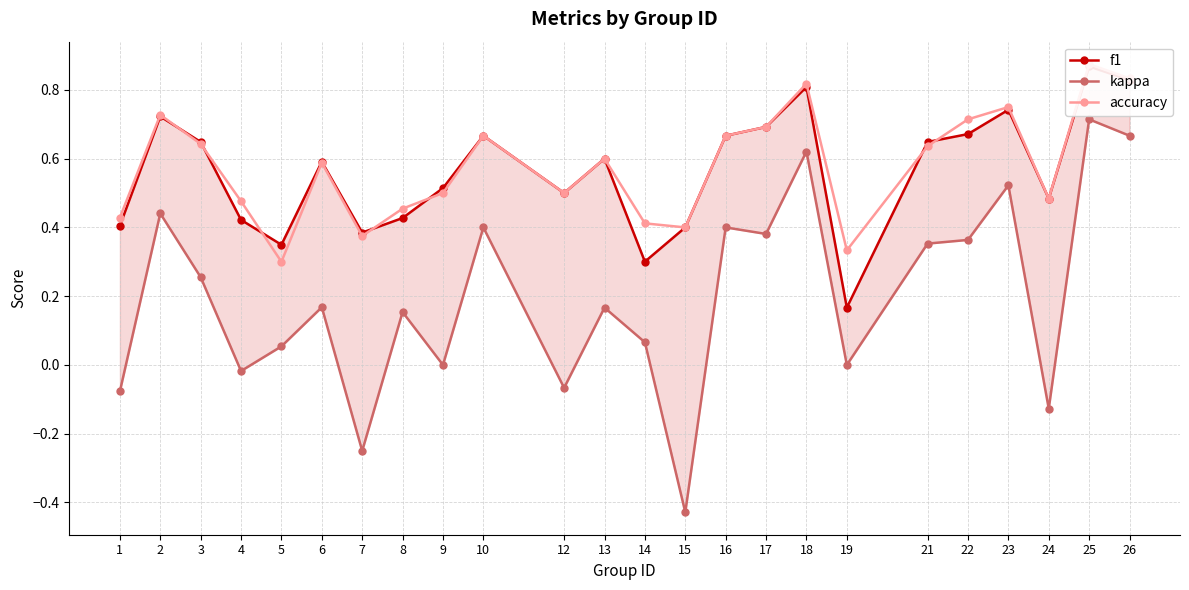

Reading right to left, what are all the values shown in this chart?

f1: 26=0.8	25=0.9	24=0.5	23=0.7	22=0.7	21=0.6	19=0.2	18=0.8	17=0.7	16=0.7	15=0.4	14=0.3	13=0.6	12=0.5	10=0.7	9=0.5	8=0.4	7=0.4	6=0.6	5=0.3	4=0.4	3=0.6	2=0.7	1=0.4
kappa: 26=0.7	25=0.7	24=-0.1	23=0.5	22=0.4	21=0.4	19=0.0	18=0.6	17=0.4	16=0.4	15=-0.4	14=0.1	13=0.2	12=-0.1	10=0.4	9=0.0	8=0.2	7=-0.2	6=0.2	5=0.1	4=-0.0	3=0.3	2=0.4	1=-0.1
accuracy: 26=0.8	25=0.9	24=0.5	23=0.8	22=0.7	21=0.6	19=0.3	18=0.8	17=0.7	16=0.7	15=0.4	14=0.4	13=0.6	12=0.5	10=0.7	9=0.5	8=0.5	7=0.4	6=0.6	5=0.3	4=0.5	3=0.6	2=0.7	1=0.4